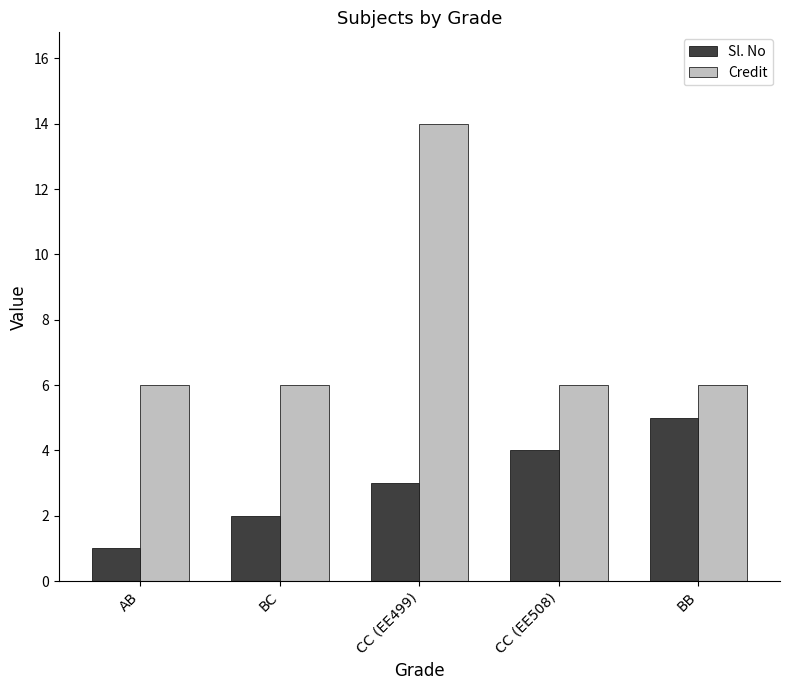

Which label corresponds to the smallest value in the chart?

AB